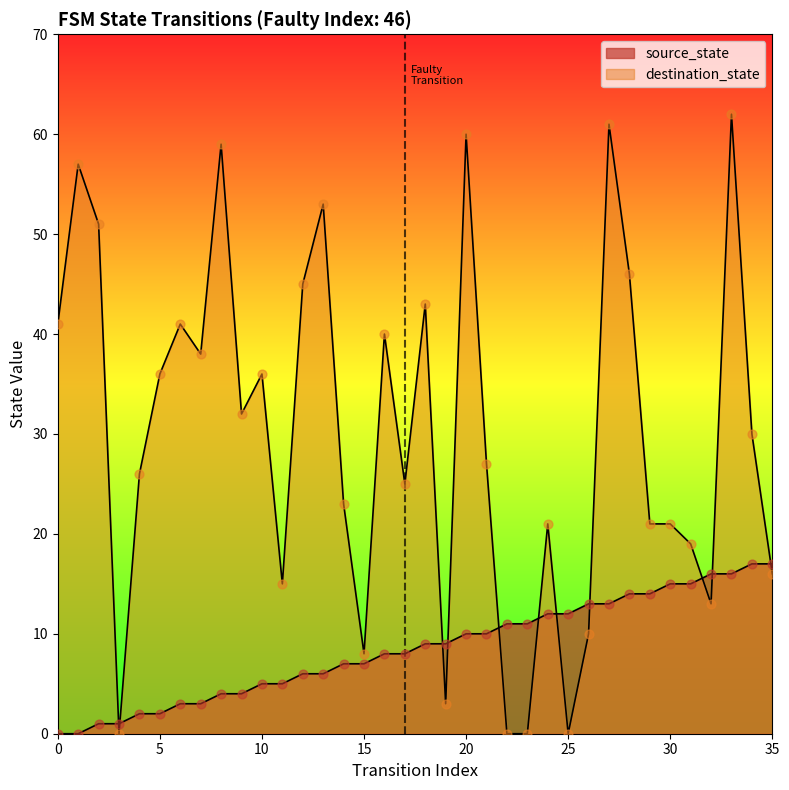

Which series reaches the maximum Y coordinate?

destination_state